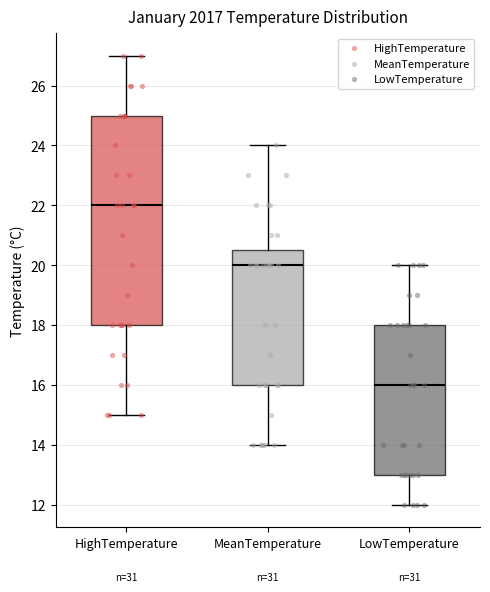

Where does the lower whisker of the box for HighTemperature end on the y-axis? The values are not printed on the chart, so give them approximately, as read against the axis.

15.0